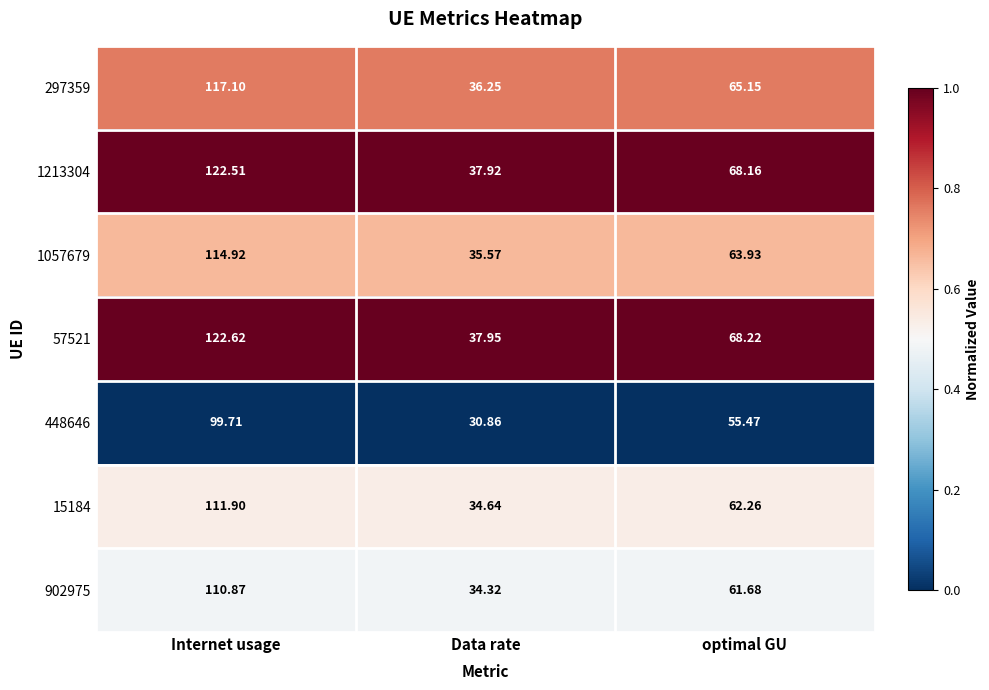

Which series has the widest spread of values?

57521